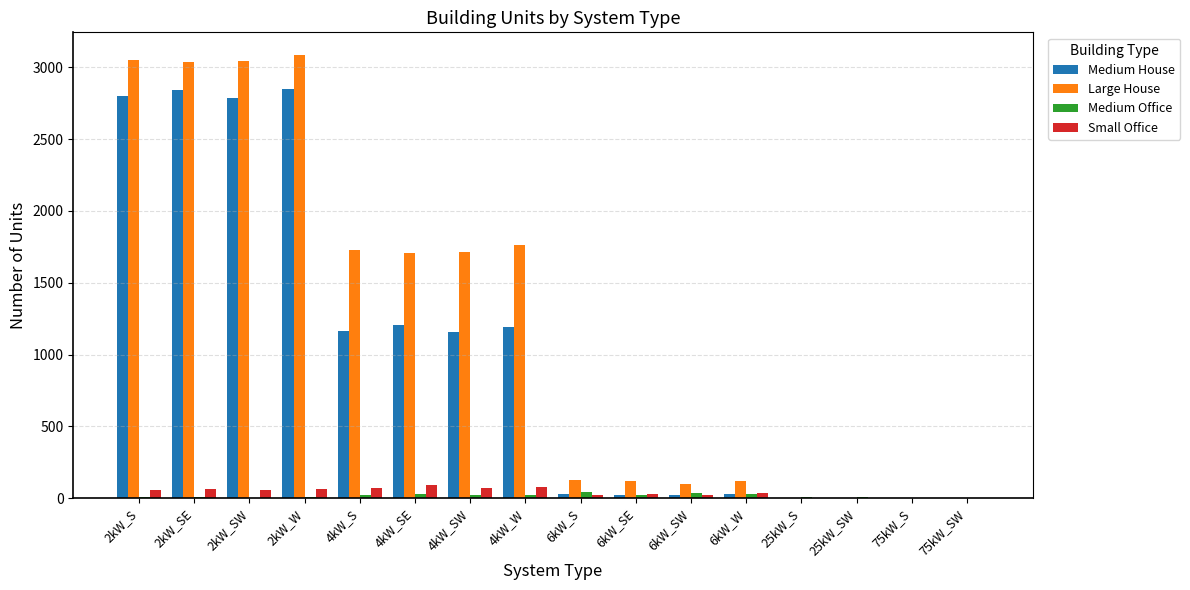

What is the total value across all series at 6kW_SW?

176